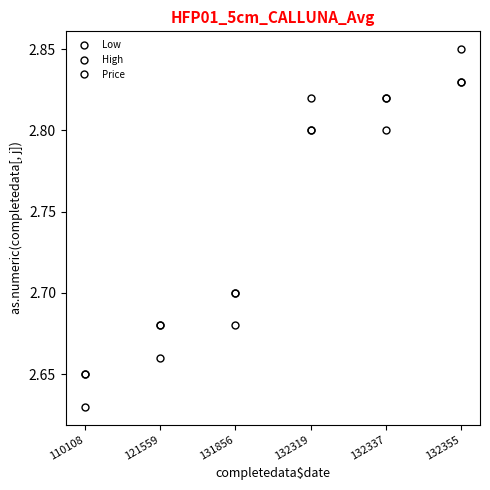

Is this an area chart (filled region under the line)?

No